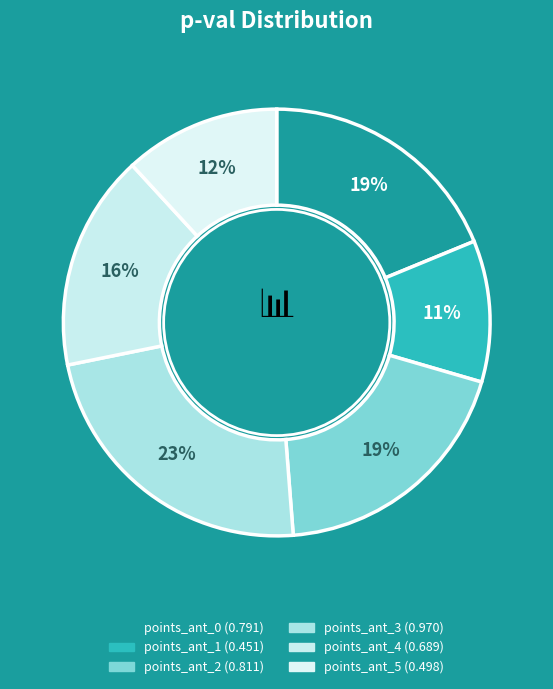

Which slice is the smallest?

points_ant_1